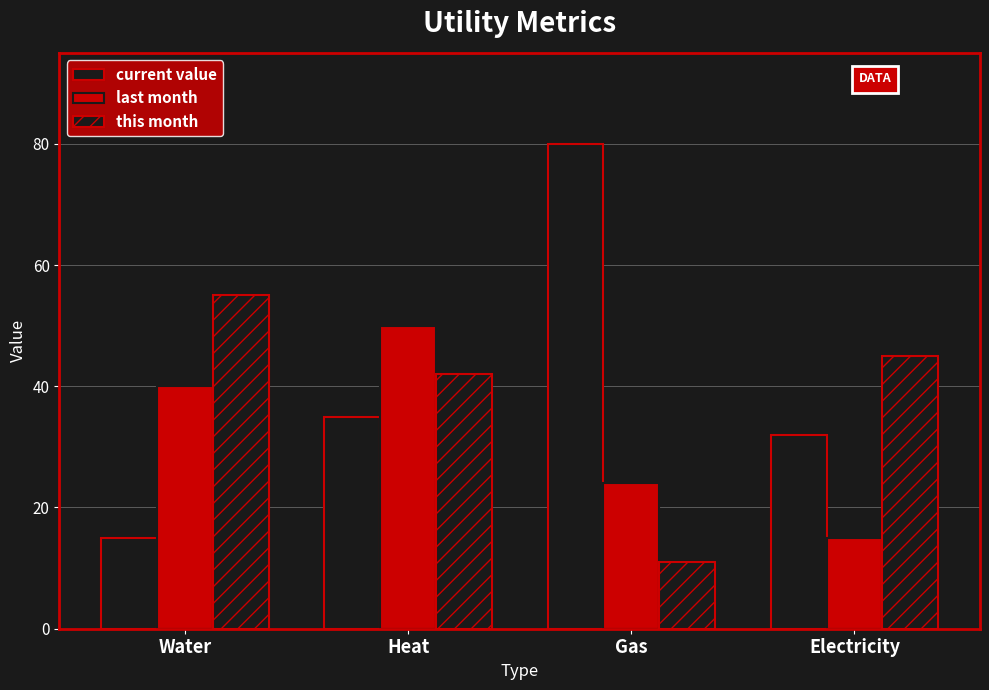

Does the chart contain any negative values?

No